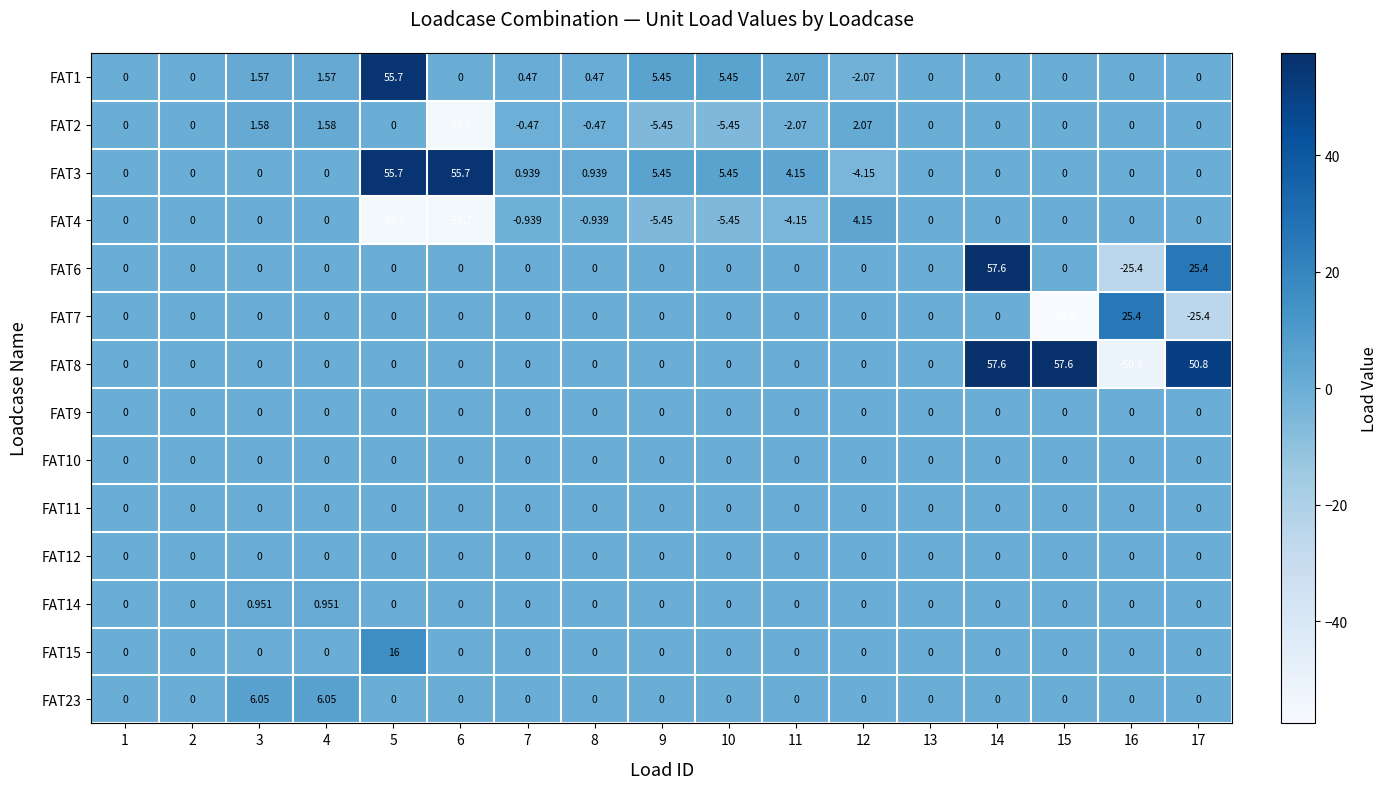

How many series are shown in this chart?

14